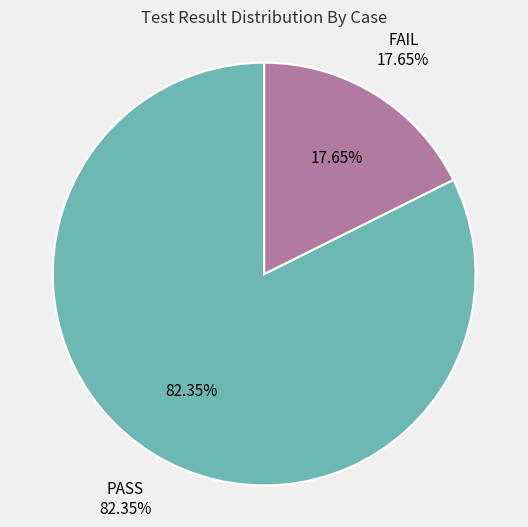

To the nearest percent, what is the average slice percentage?

50%